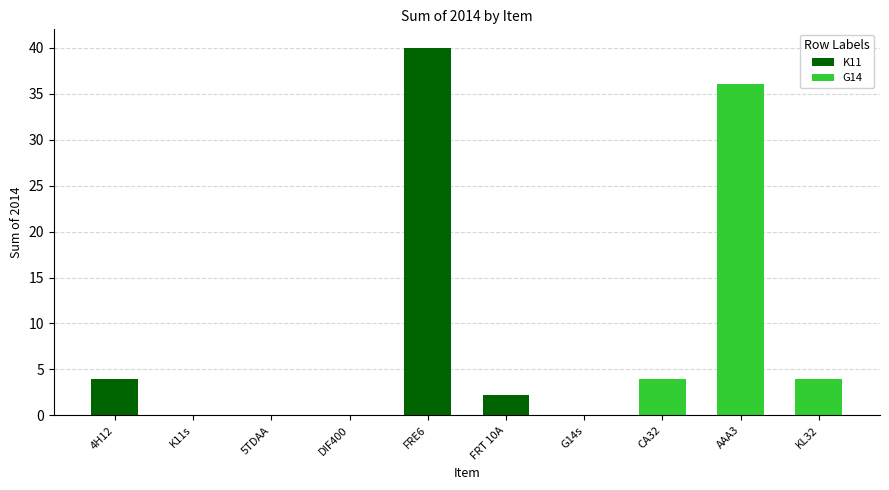

Between CA32 and DIF400, which is larger?

CA32